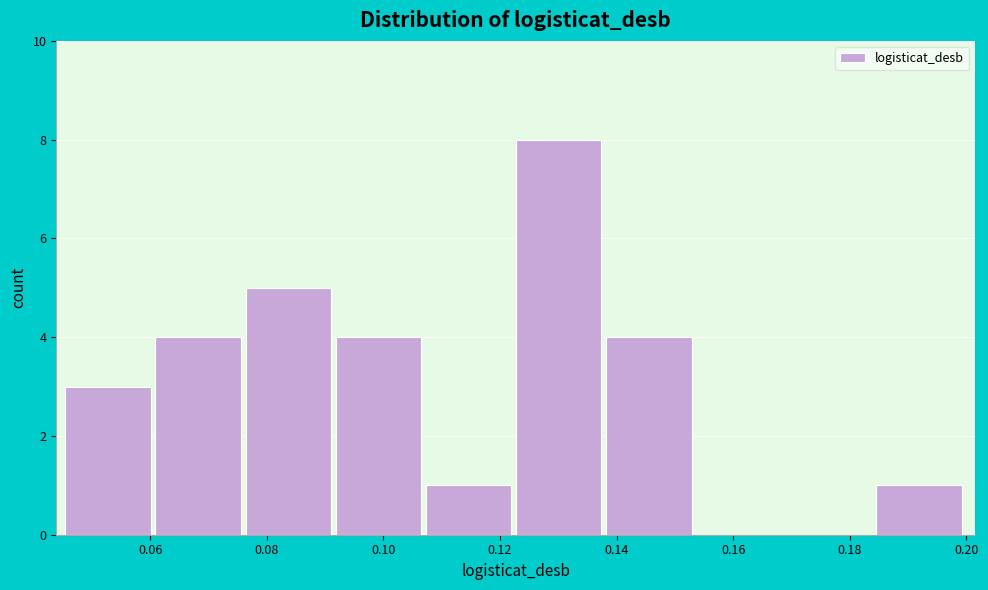

How tall is the bar that spans 0.092 to 0.108 on the x-axis? Neither the bar edges nor the heights are printed on the chart, so give them approximately, as read against the axes.

4